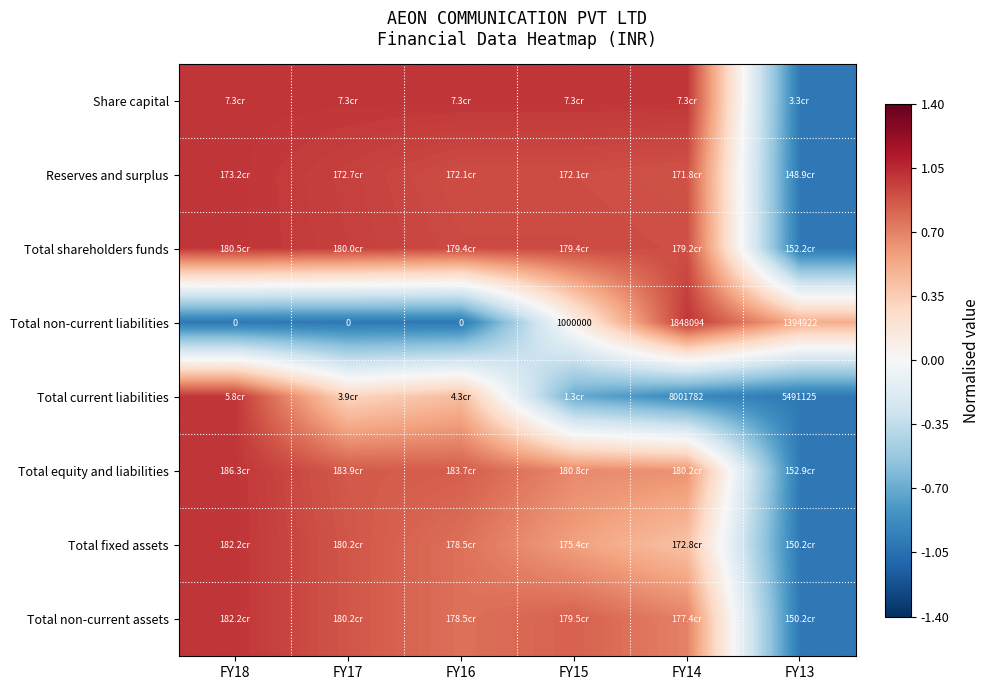

How many positive values does the Total non-current liabilities series have?

3